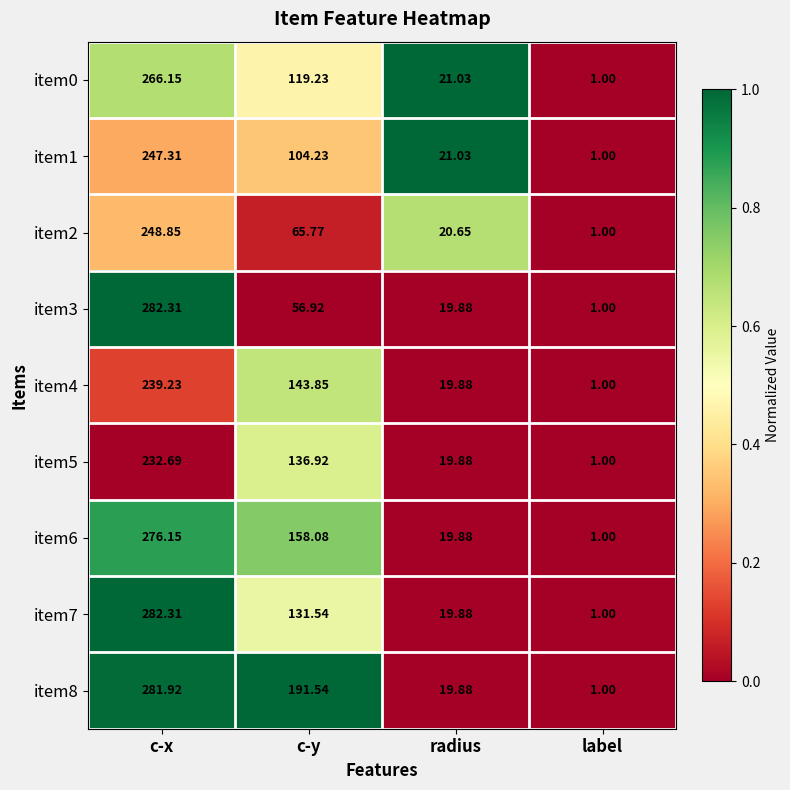

At which category is the sum across all series the highest?

c-x